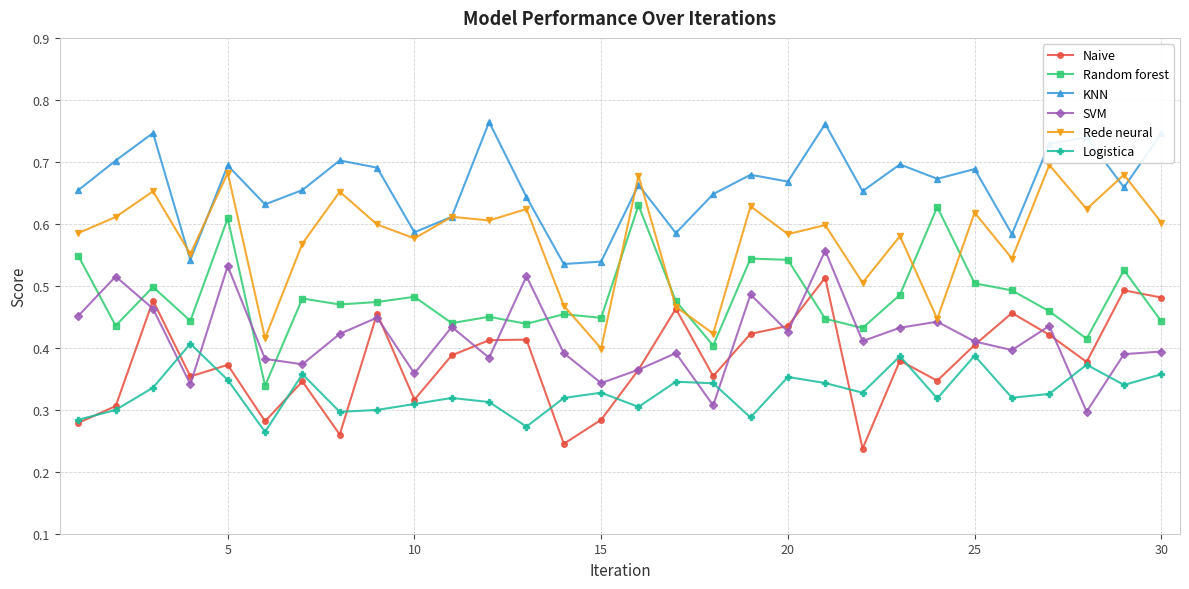

List the series in order of their peak value, highest first.

KNN, Rede neural, Random forest, SVM, Naive, Logistica